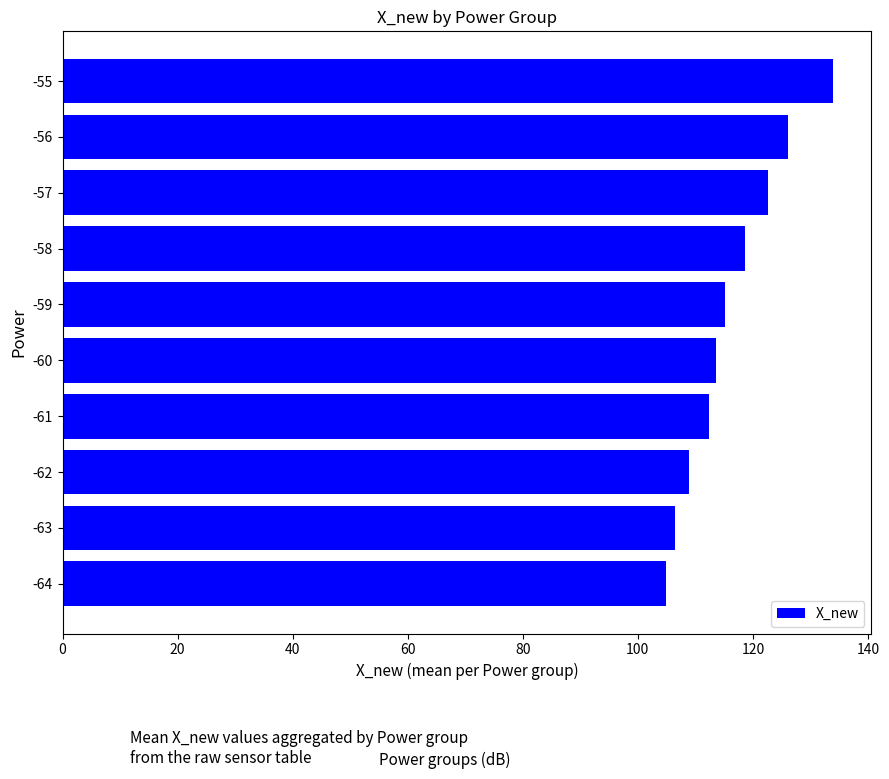

What is the sum of the values at -58 and -64?

223.6